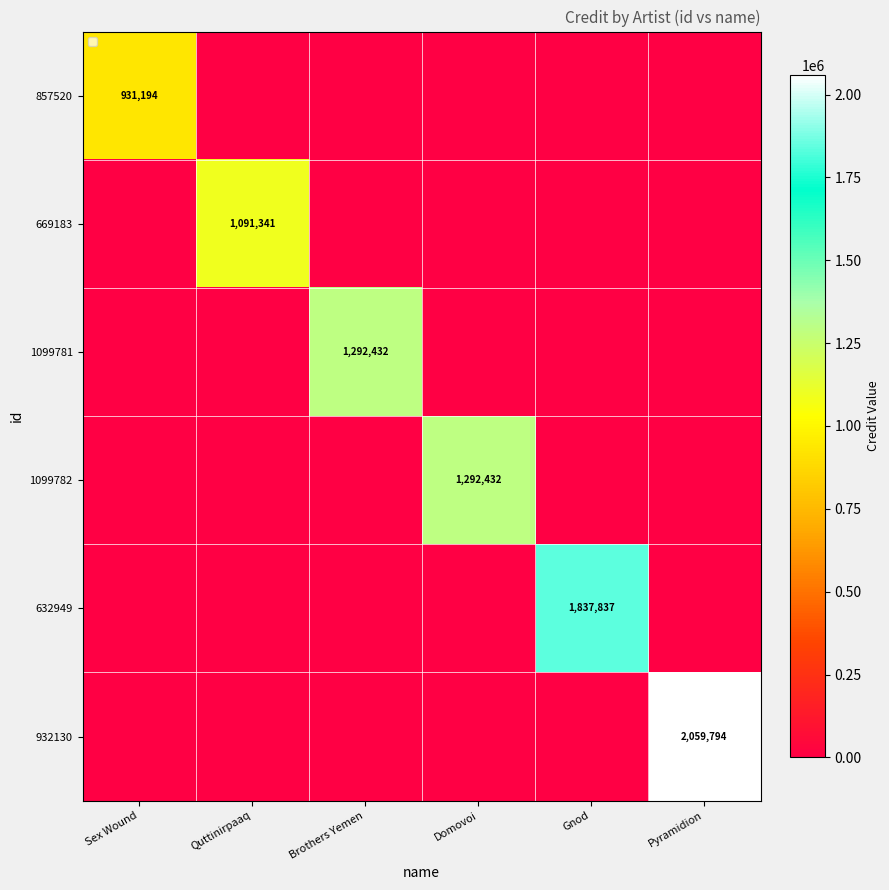

Is it true that 632949 equals 1837837 at Gnod?

True